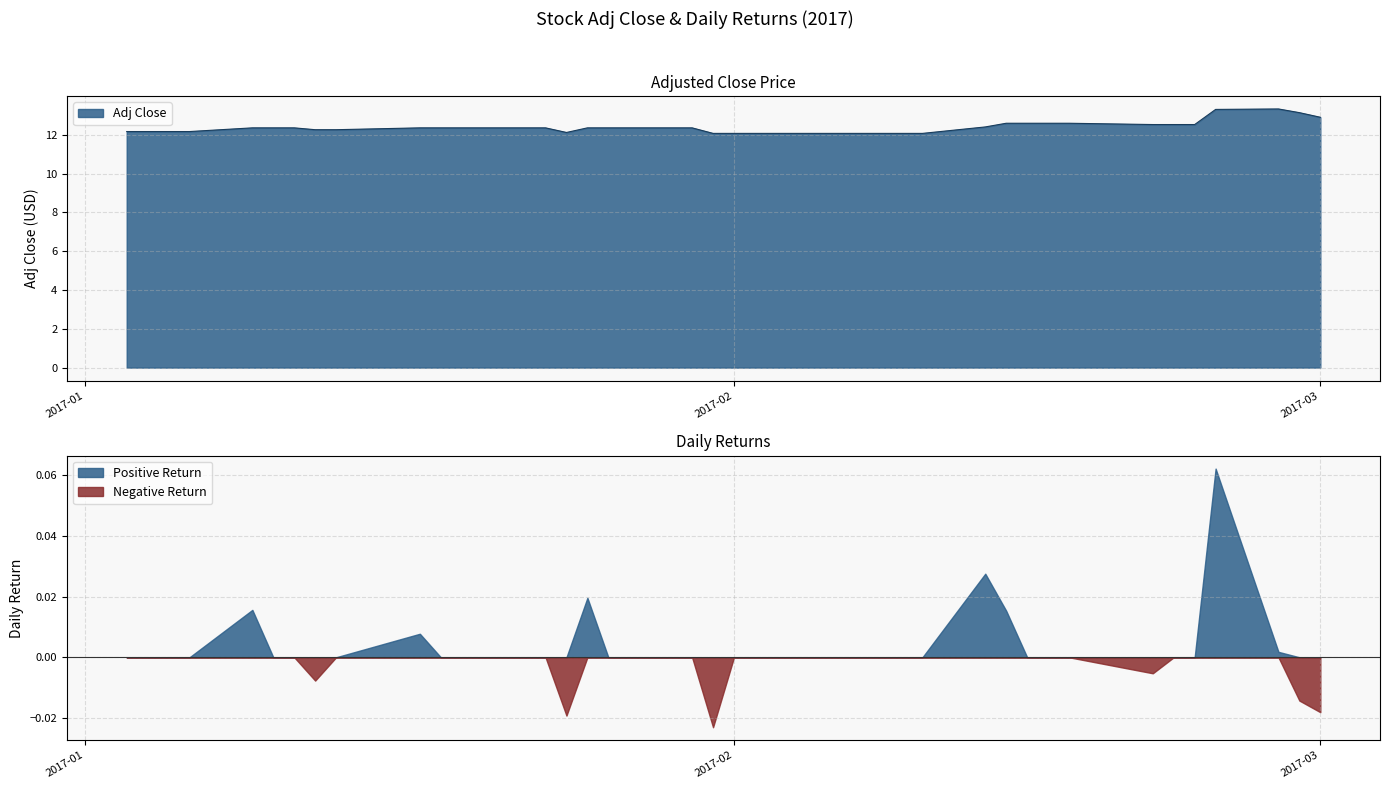

True or false: Adj Close has a value of 21.0 at 2017-03.

False